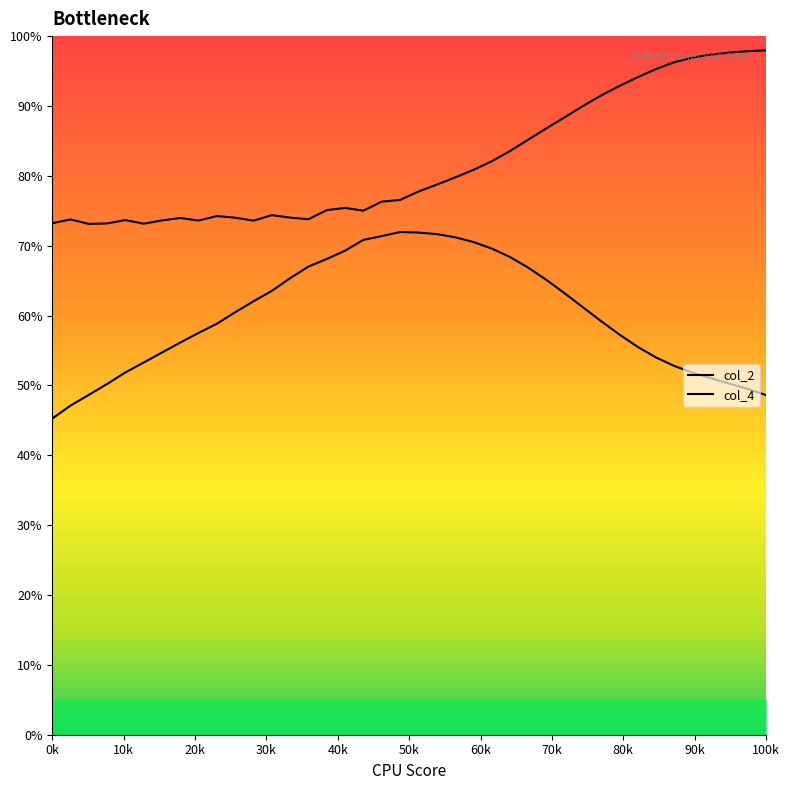

What is the maximum value shown in the chart?

98.0